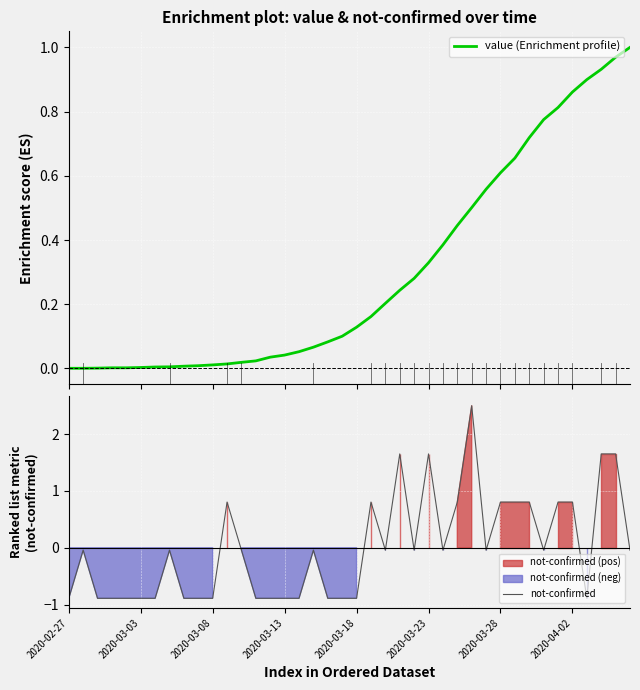

True or false: not-confirmed has a value of -1.4 at 2020-03-03.

False